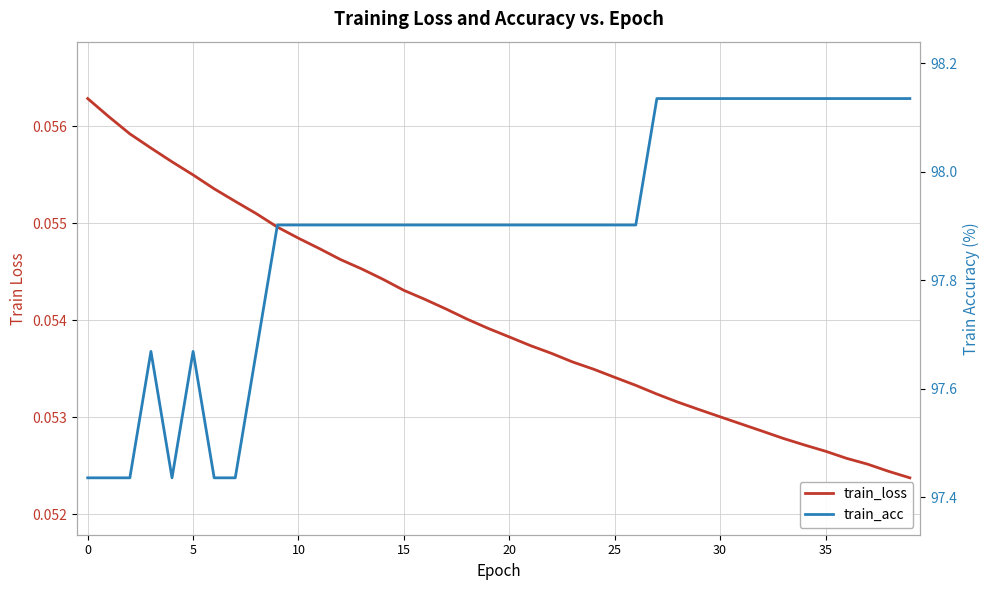

Is it true that train_acc equals 97.9 at 18?

True